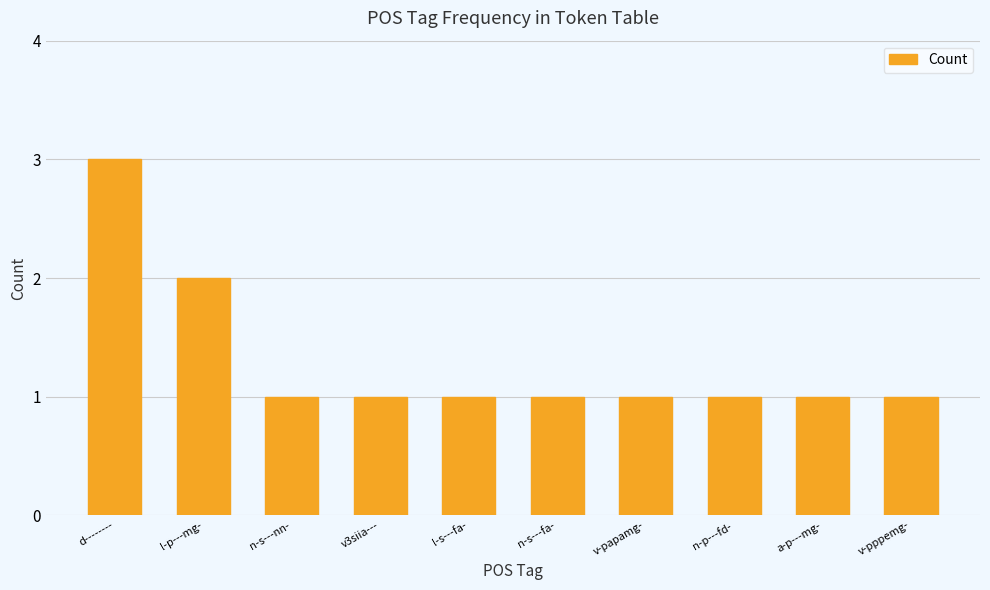

Approximately how many times larger is the value at v-papamg- compared to a-p---mg-?

1.0